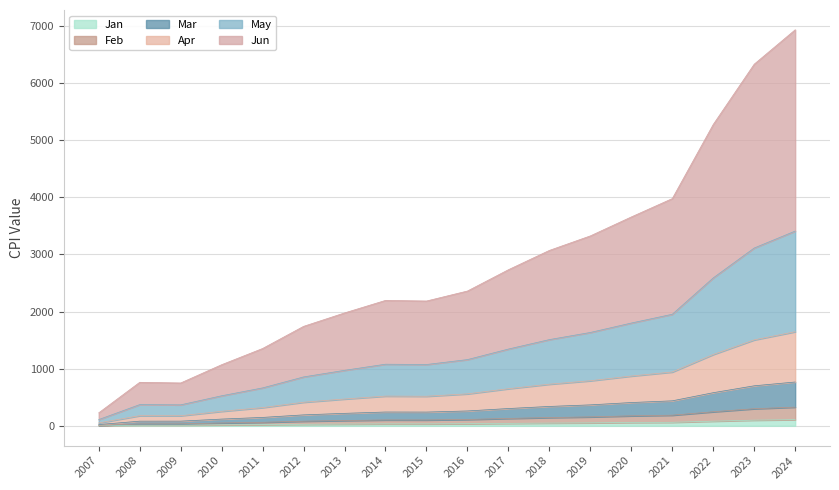

True or false: Jan has a value of 99.2 at 2023.

True